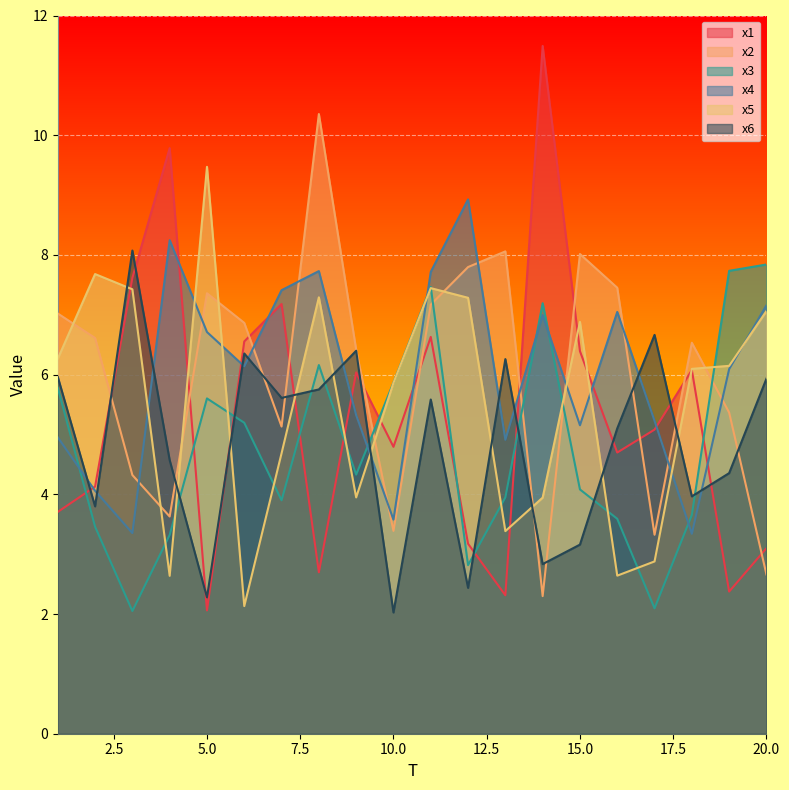

After their last crossing, which series has the higher values: x2 or x4?

x4